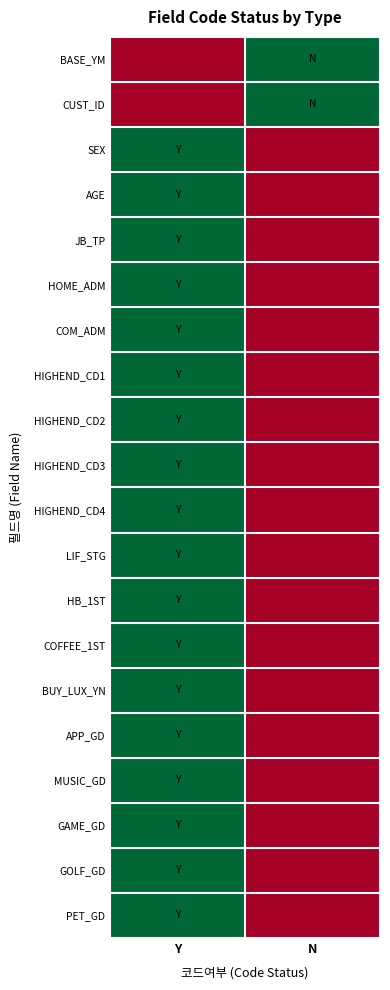

How many series are shown in this chart?

20